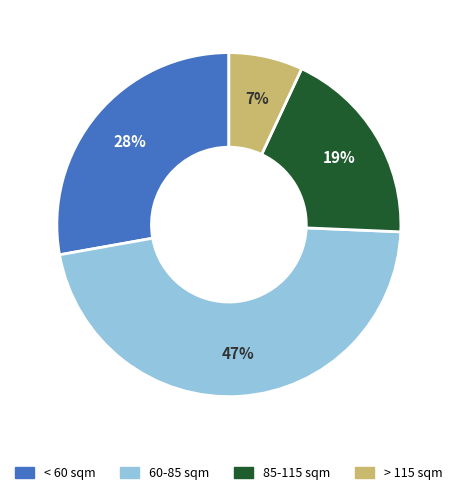

To the nearest percent, what is the average slice percentage?

25%